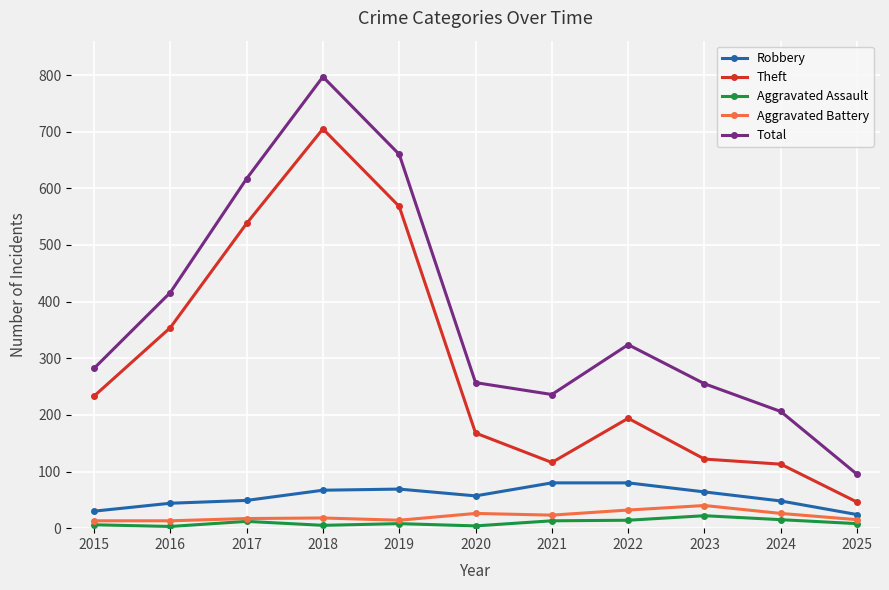

Is it true that Theft equals 538 at 2017?

True